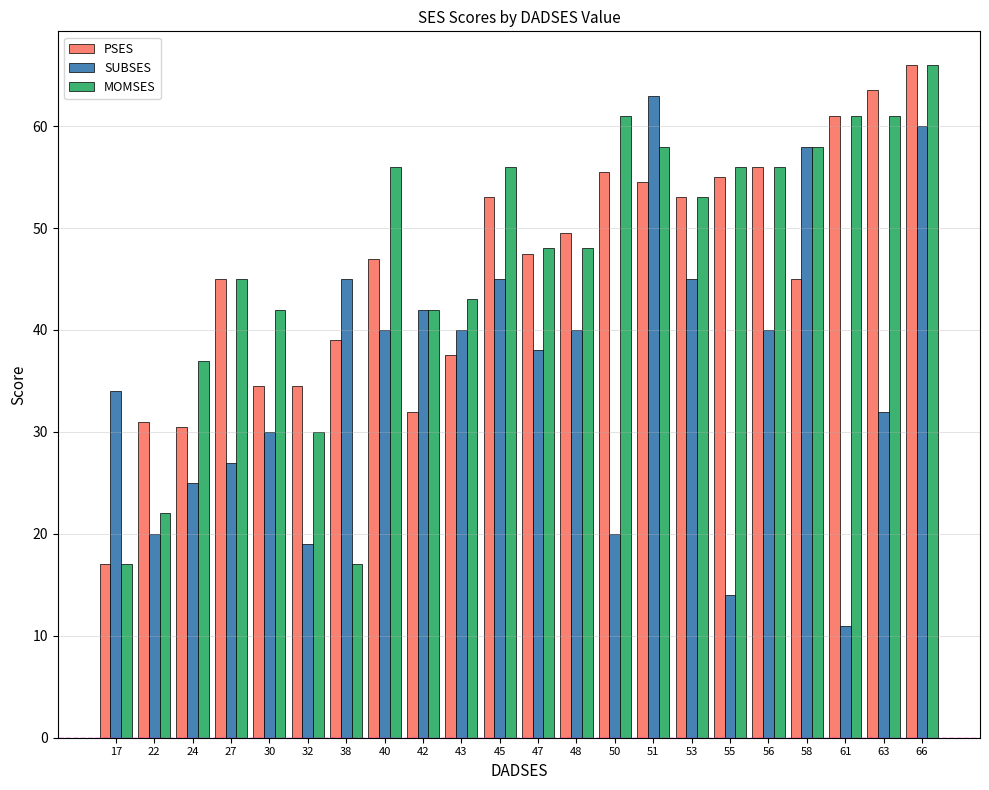

What are all the series names shown in the legend?

PSES, SUBSES, MOMSES